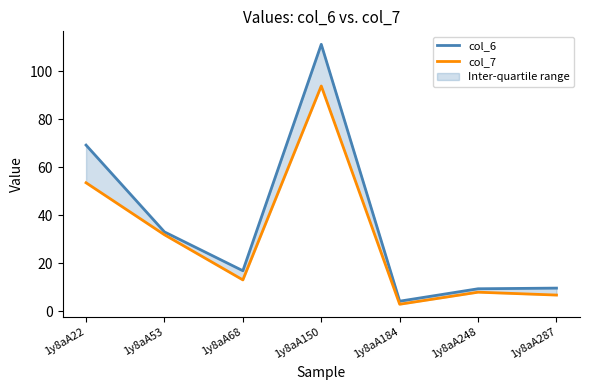

Which series has the largest range (max minus min)?

col_6